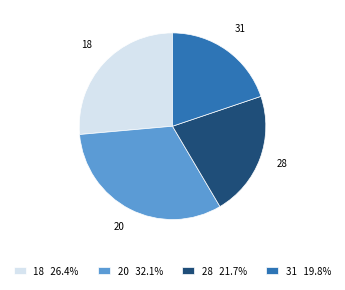

Combined, do 18 and 31 account for over 50%?

No